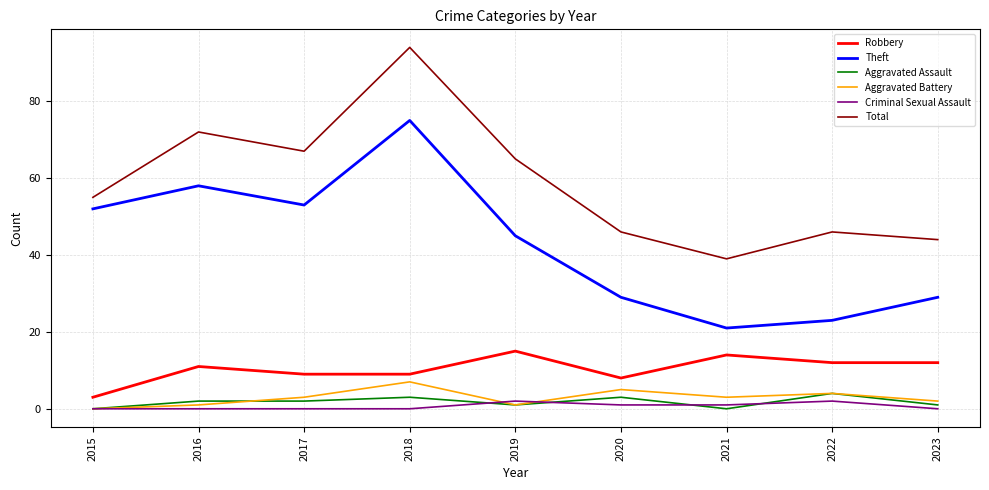

At which label does Aggravated Battery reach its minimum?

2015